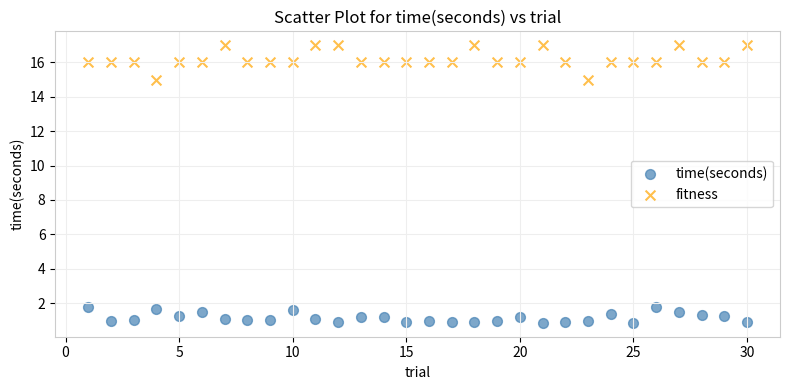

Across all data points, what is the range of Y values (max minus min)?

16.1